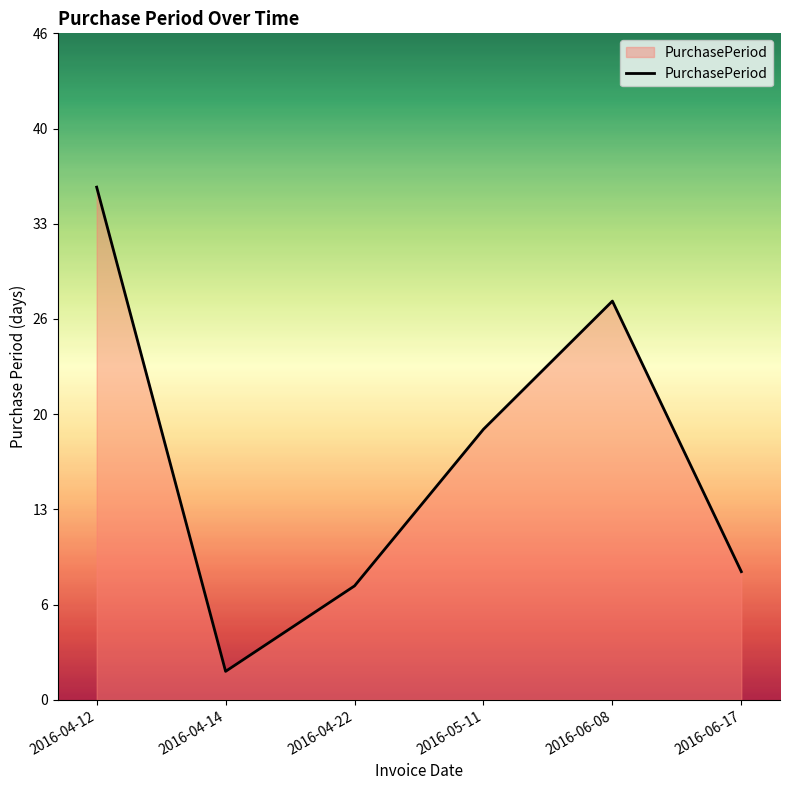

At which category does the data reach its first local peak?

2016-06-08